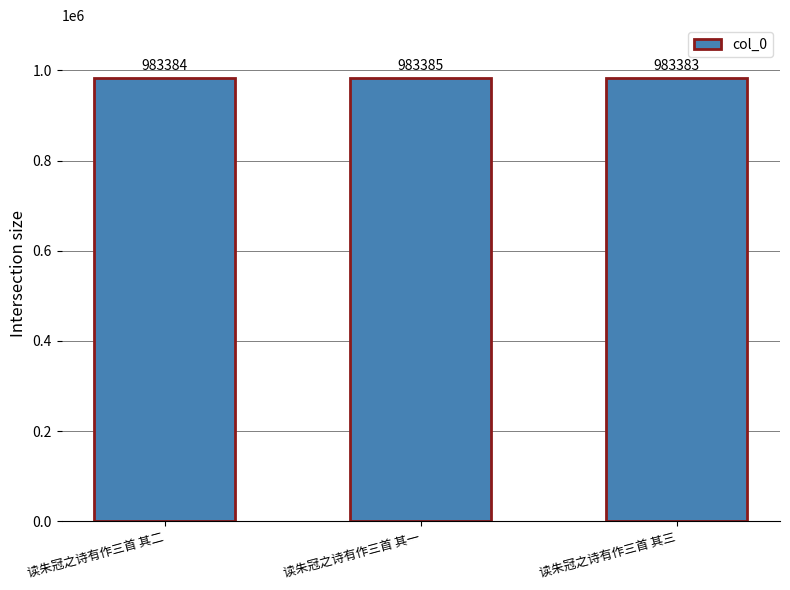

What position from the right is 读朱冠之诗有作三首 其三?

1